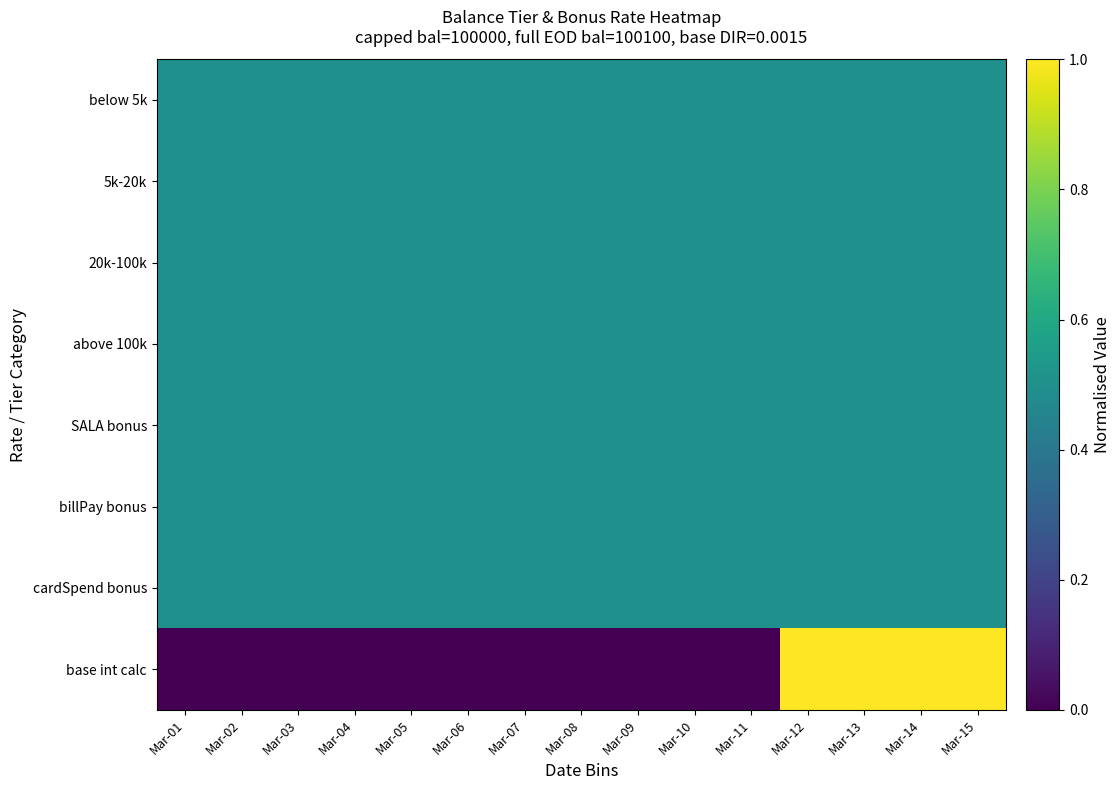

How many data points does each series have?

15